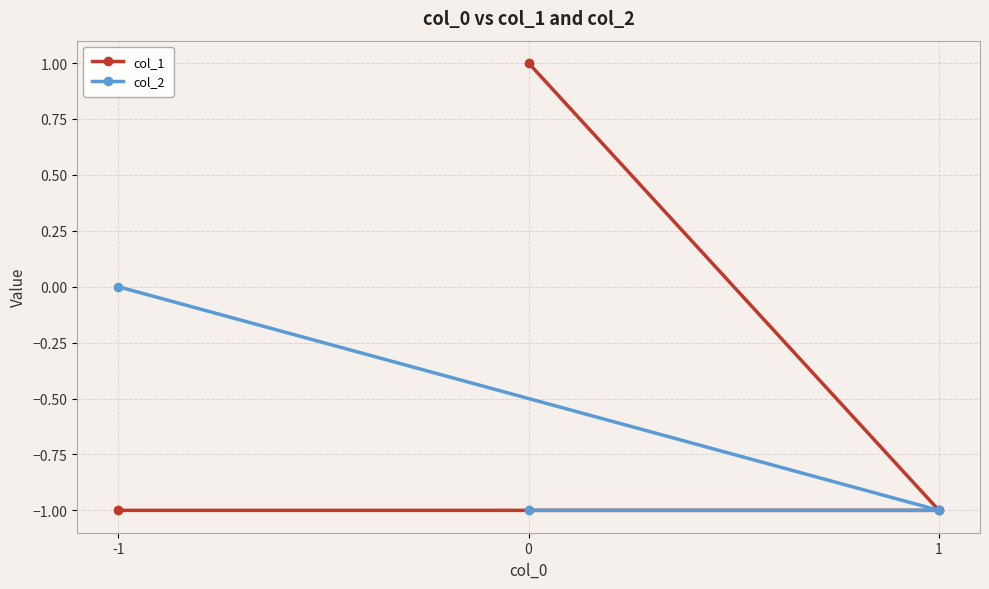

What is the label of the 1st point from the left?

-1